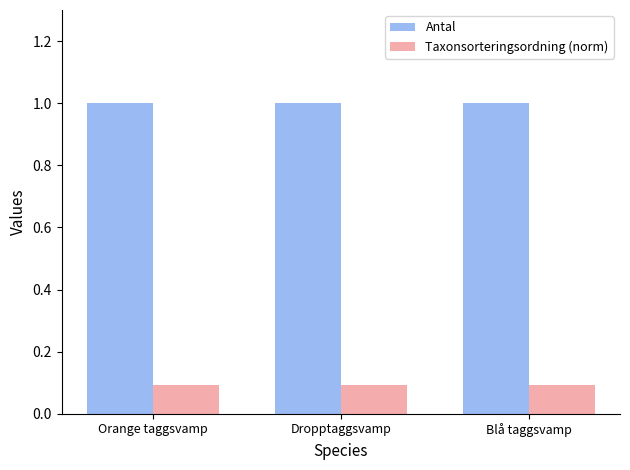

Reading left to right, list all the values displayed in this chart.

Antal: 1.0	1.0	1.0
Taxonsorteringsordning (norm): 0.1	0.1	0.1